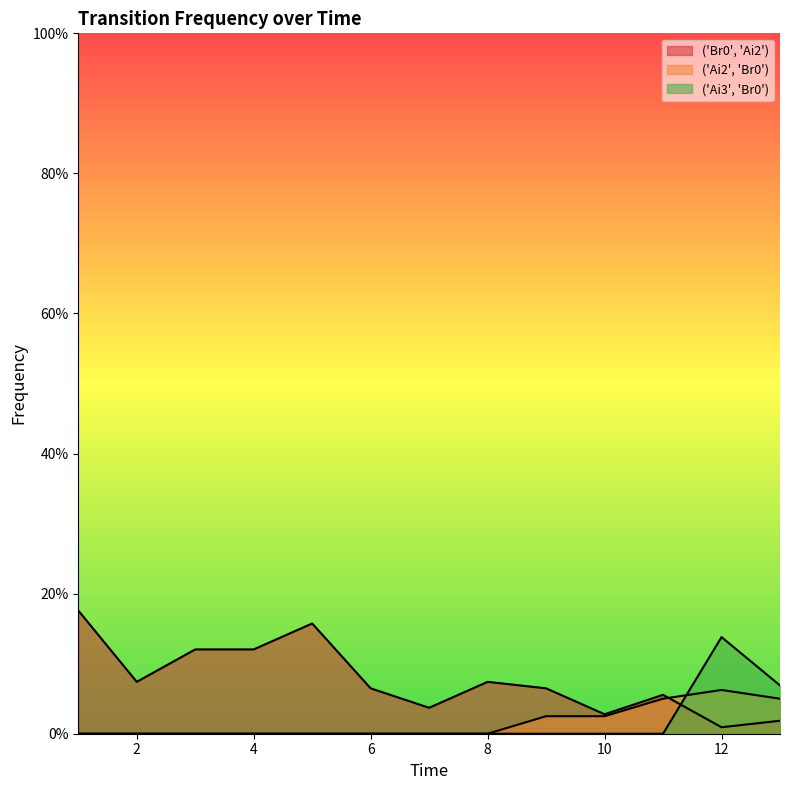

Where is the first local maximum for ('Ai3', 'Br0')?

12